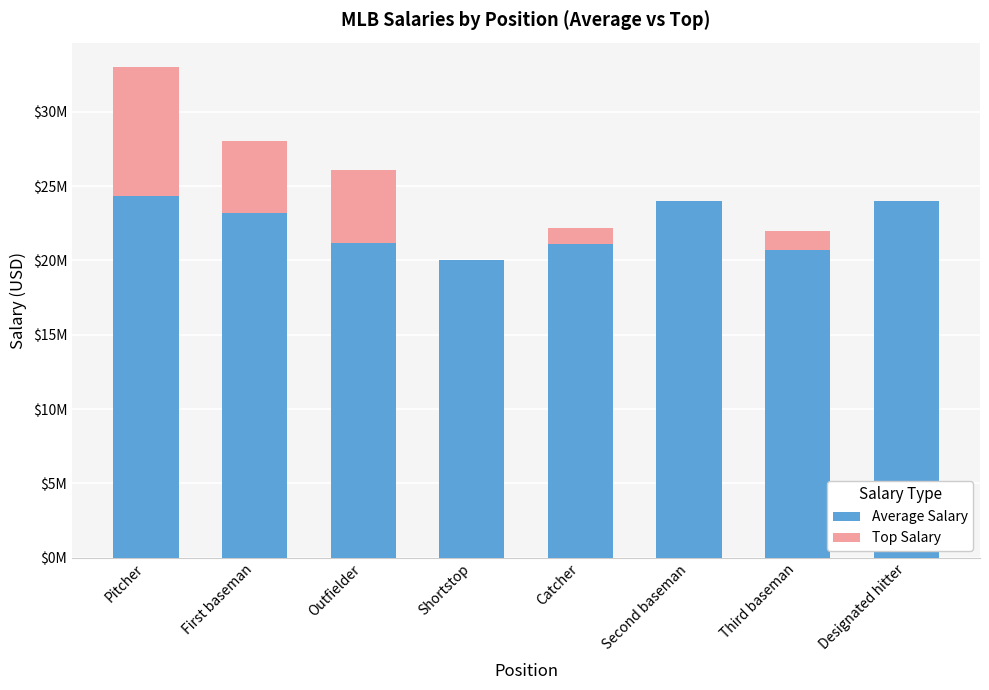

Are the bars grouped side by side (vs. stacked)?

No